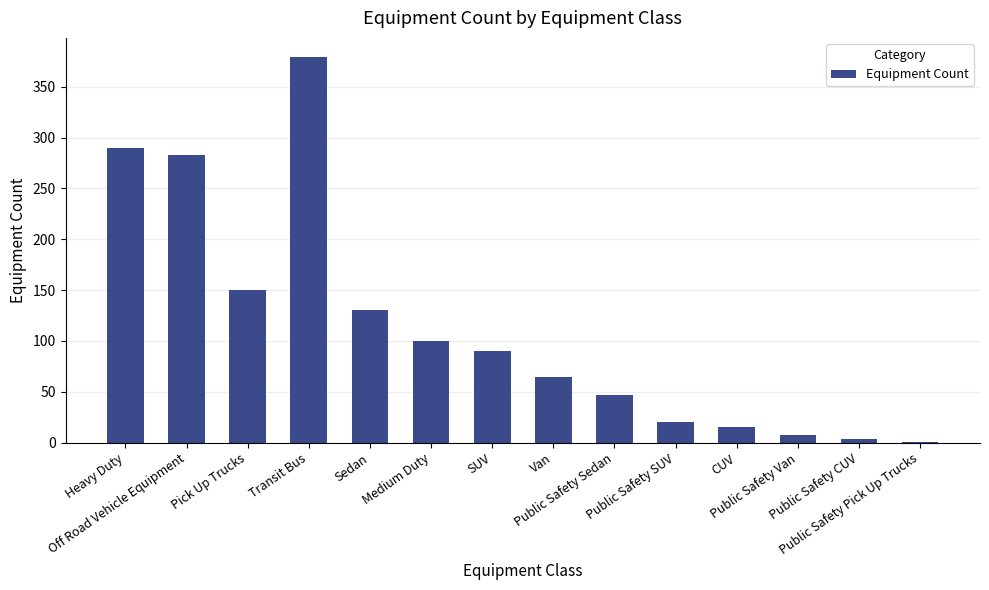

What is the sum of all values?

1582